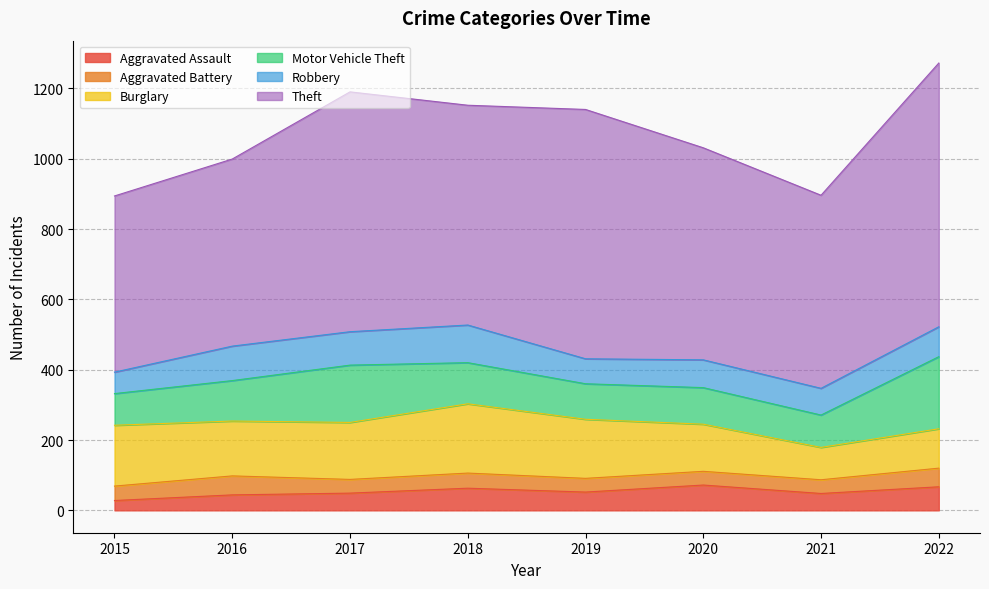

List the labels in order of Aggravated Battery value, smallest first.

2017, 2019, 2020, 2021, 2015, 2018, 2022, 2016